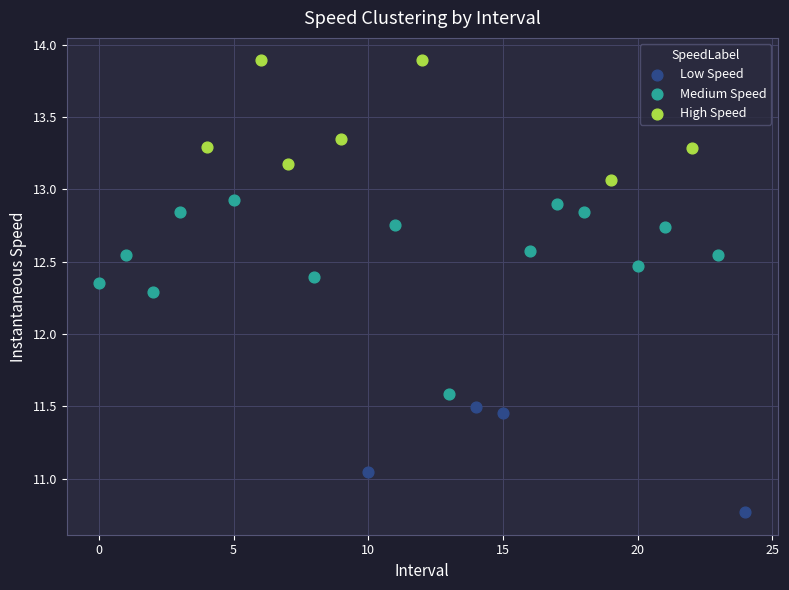

Which series reaches the maximum Y coordinate?

High Speed